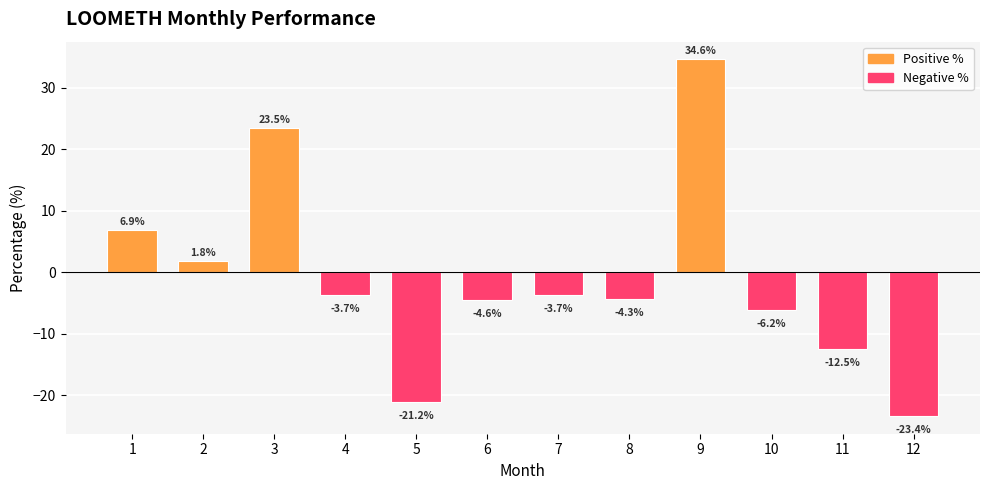

Between 12 and 7, which is larger?

7